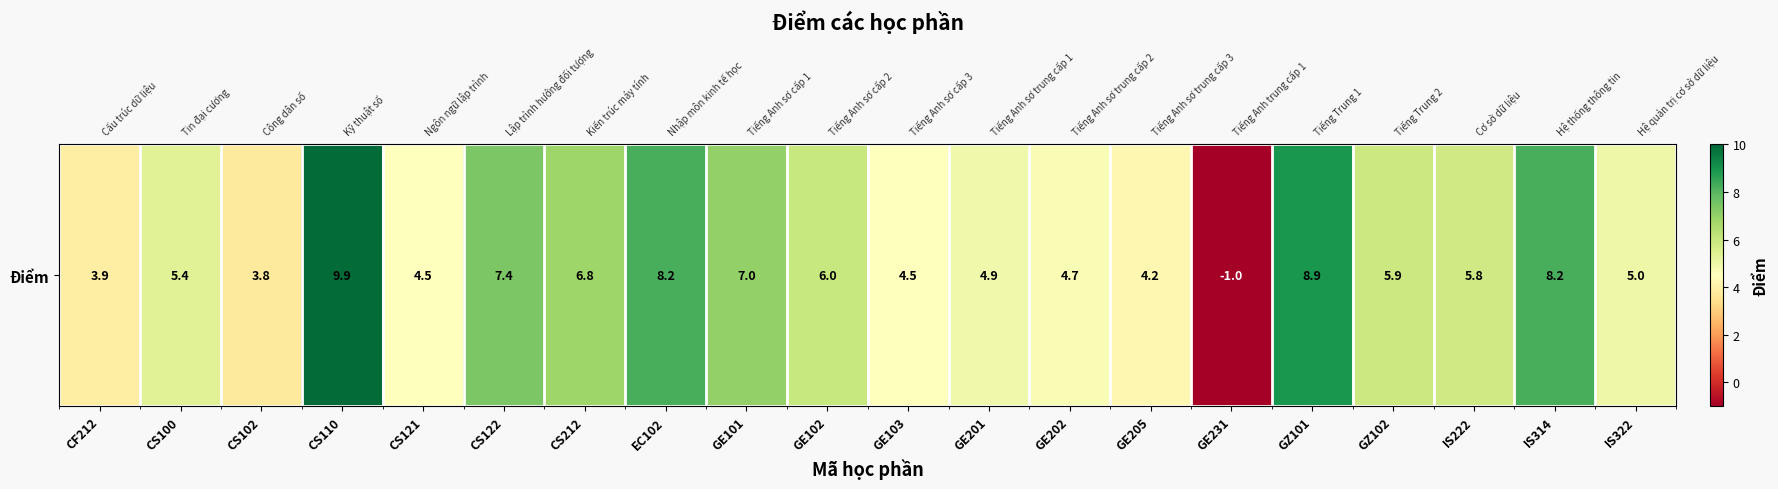

Rank the categories by value from lowest to highest.

GE231, CS102, CF212, GE205, CS121, GE103, GE202, GE201, IS322, CS100, IS222, GZ102, GE102, CS212, GE101, CS122, EC102, IS314, GZ101, CS110